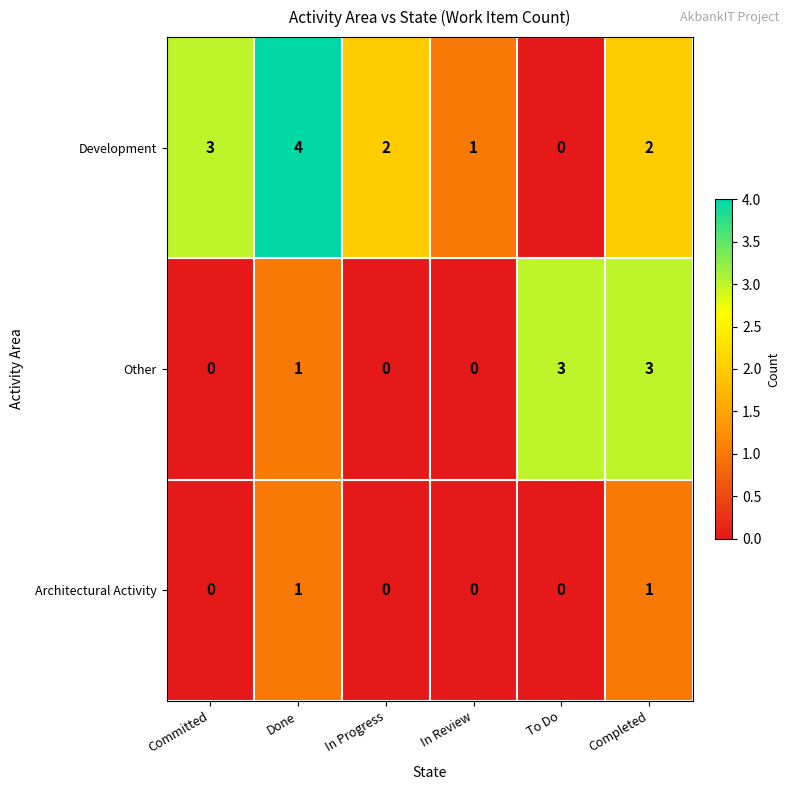

At which category does the chart reach its peak across all series?

Done